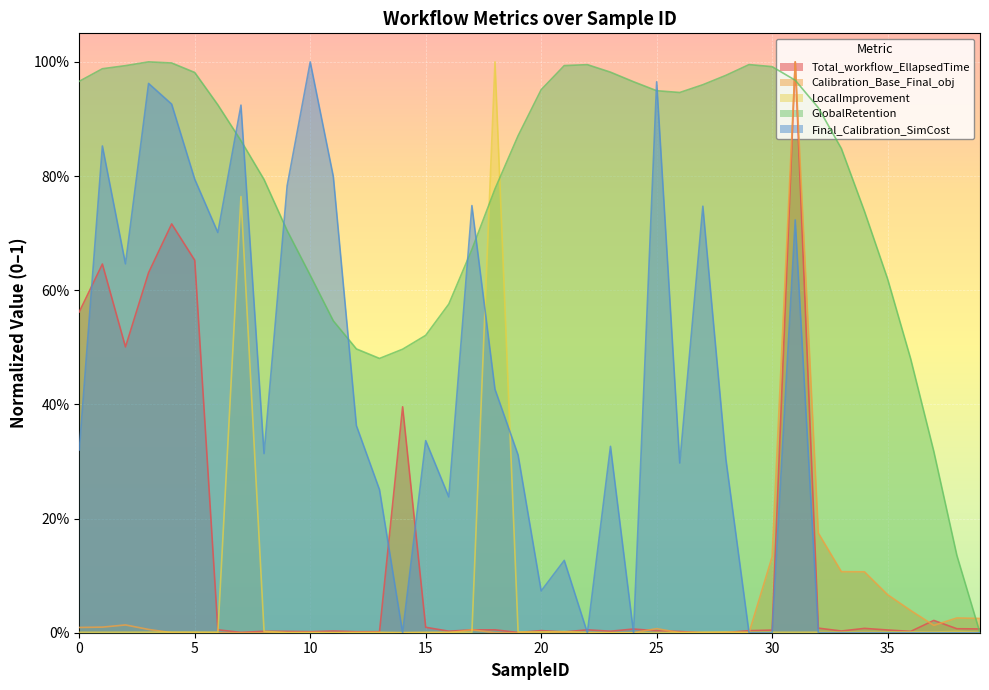

What is the sum of the GlobalRetention values at 3 and 26?

1.9